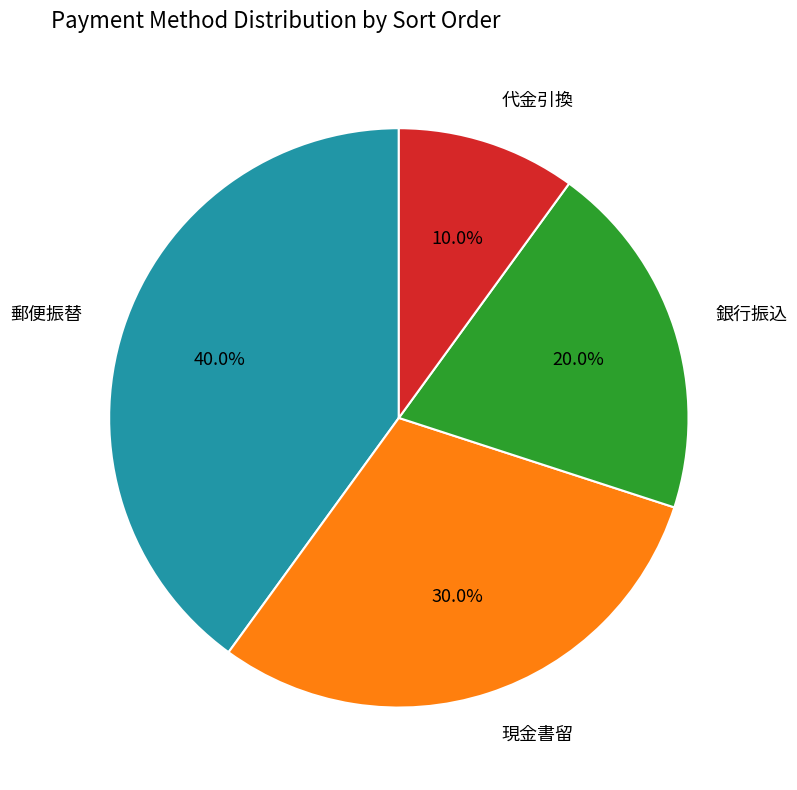

Does any single category account for the majority?

No